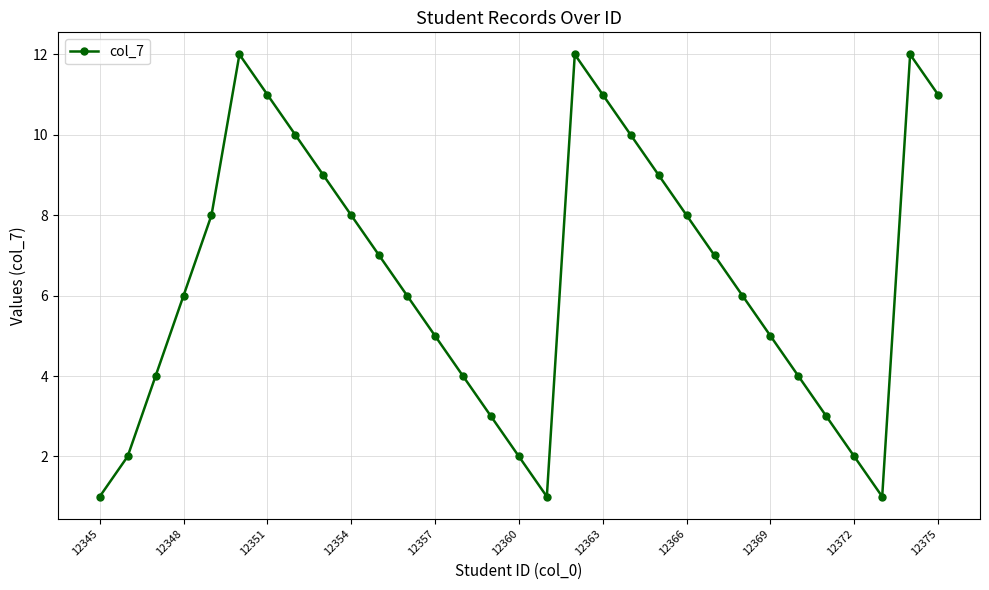

What is the average value?

6